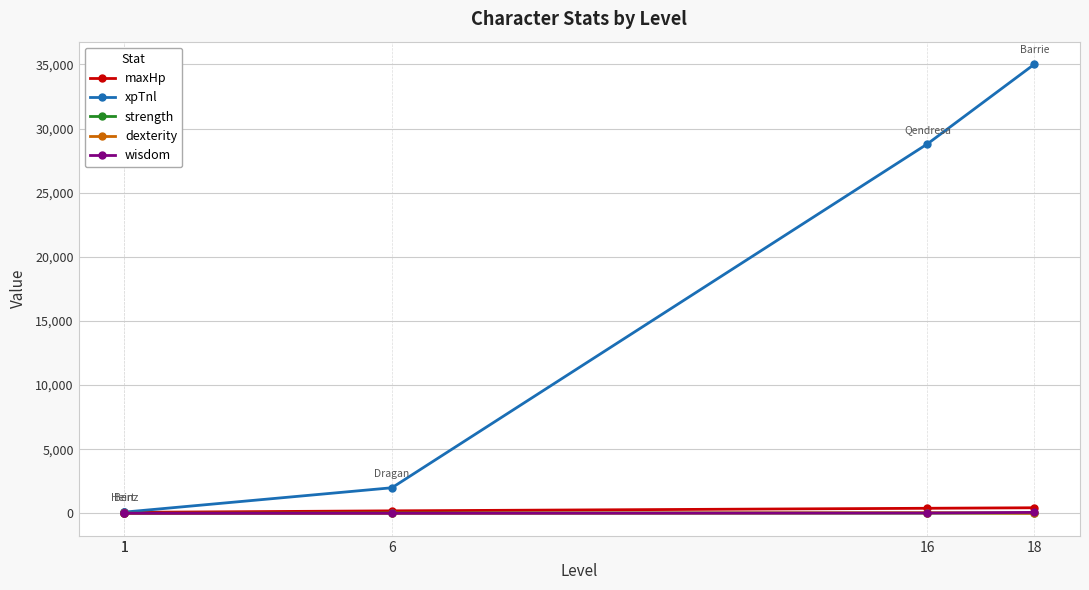

Does the chart have visible grid lines?

Yes